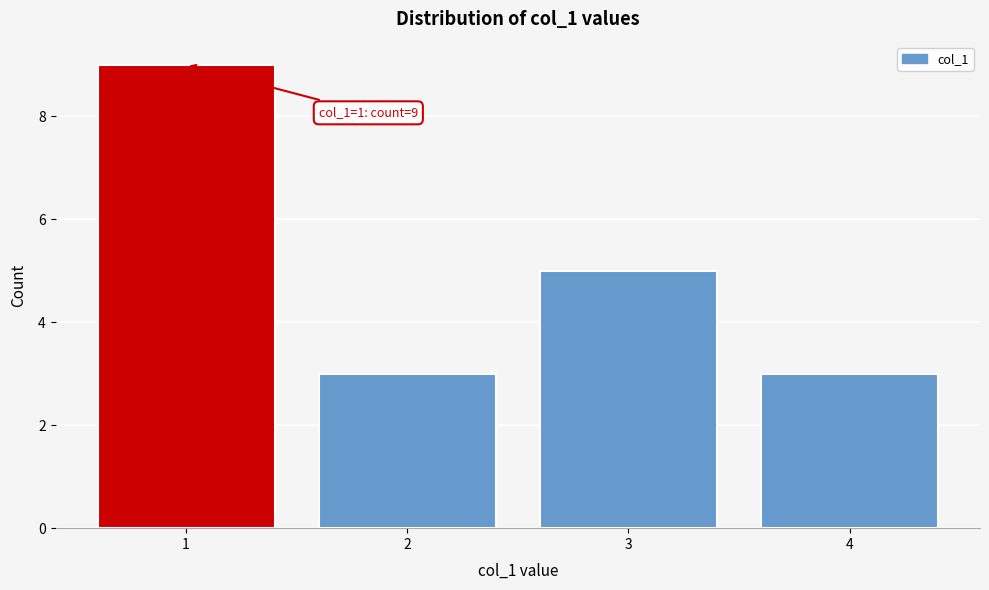

Over which range of the x-axis is the bar tallest?

0.5 to 1.5